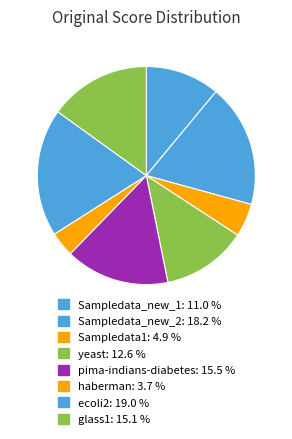

To the nearest percent, what is the combined percentage of haberman and pima-indians-diabetes?

19%